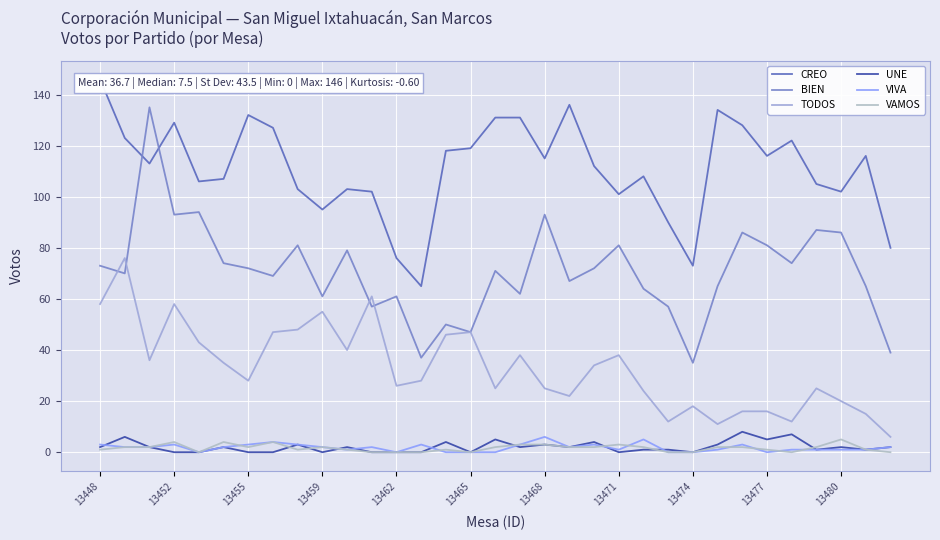

True or false: VAMOS and CREO cross at least once.

False